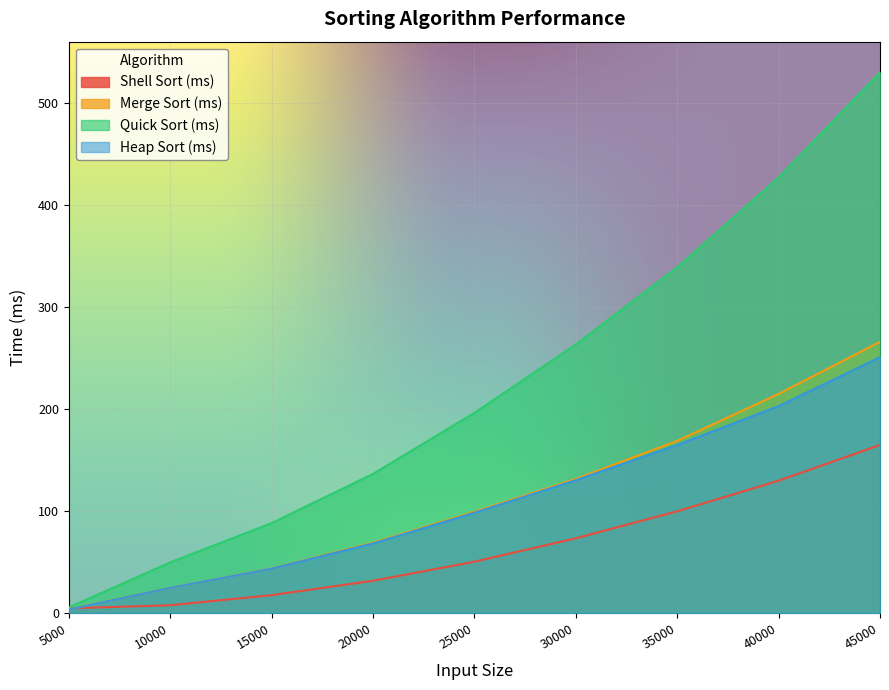

What is the value of the Heap Sort (ms) point at the 2nd from the left?

25.0